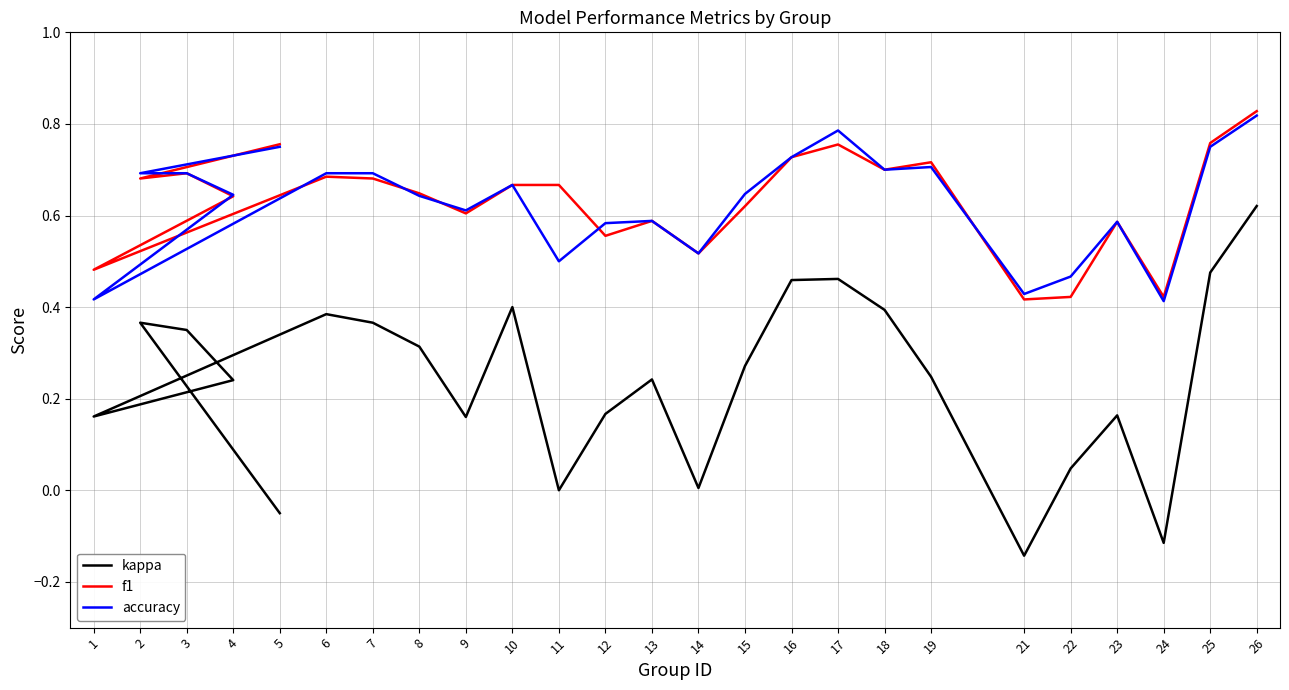

Does the chart display data point markers on the line(s)?

No